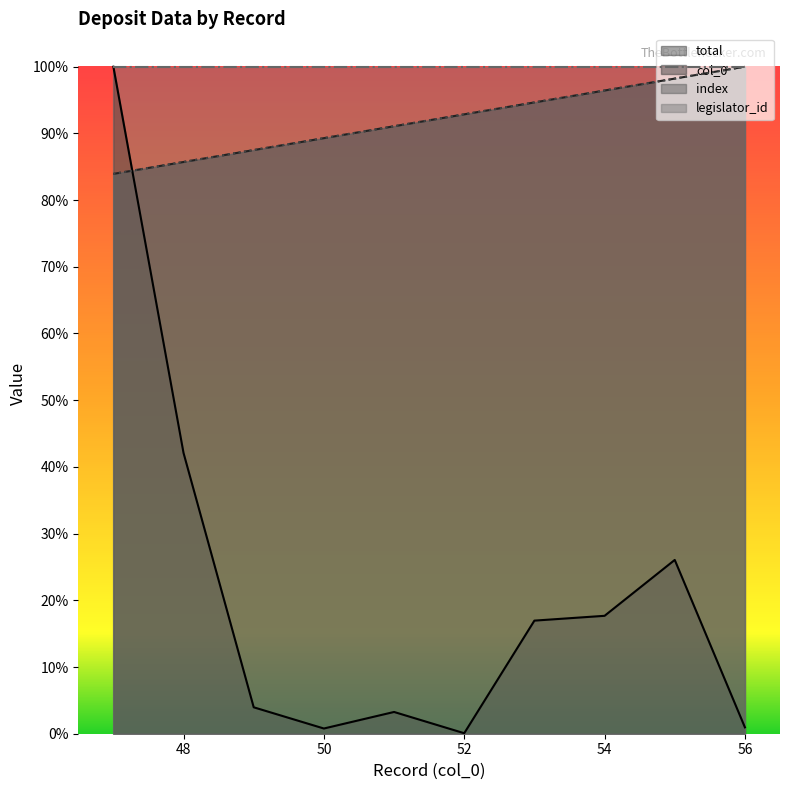

At how many categories does at least one series exceed 0?

10